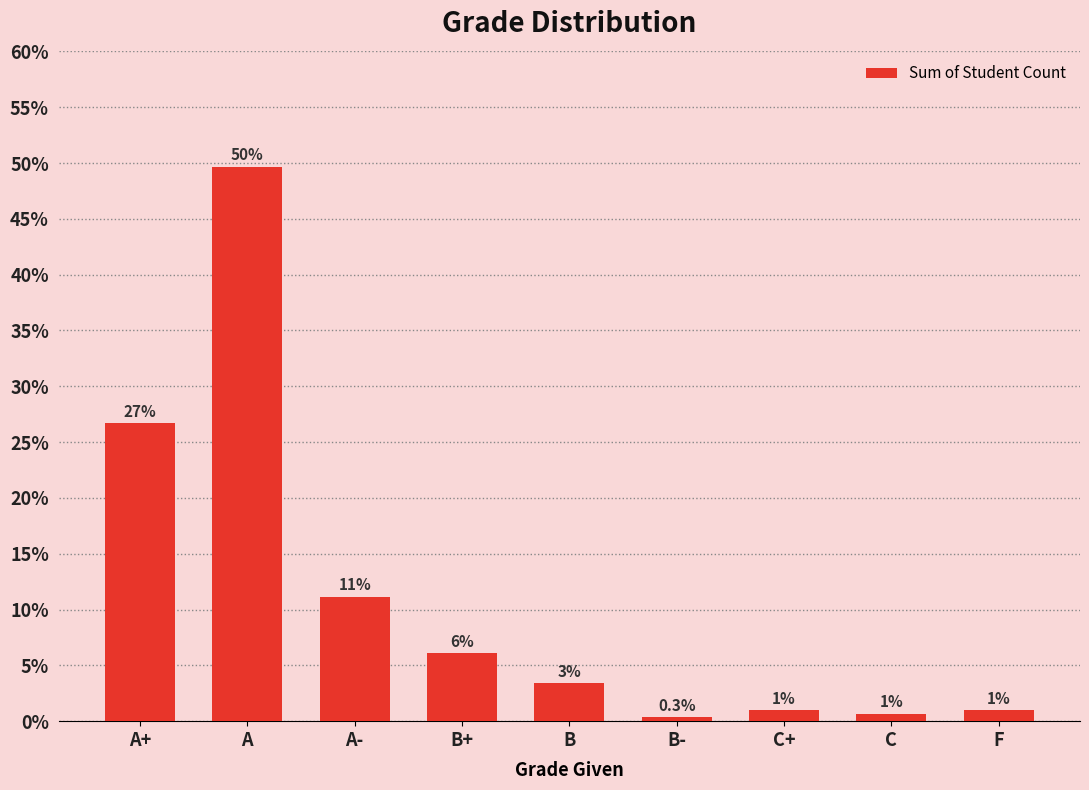

Are the bars horizontal?

No